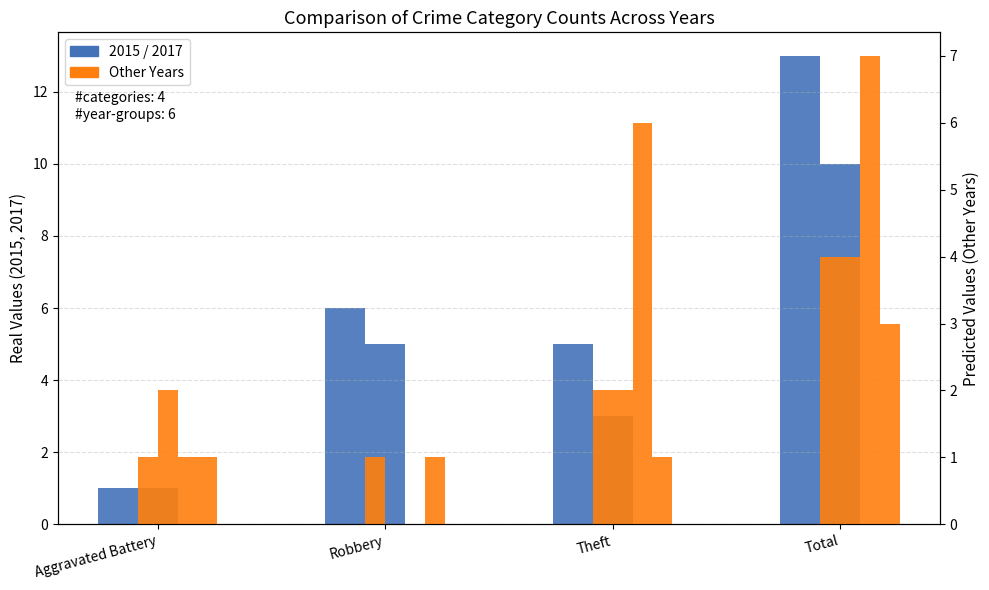

What is the spread (max minus min) of values at Total?

3